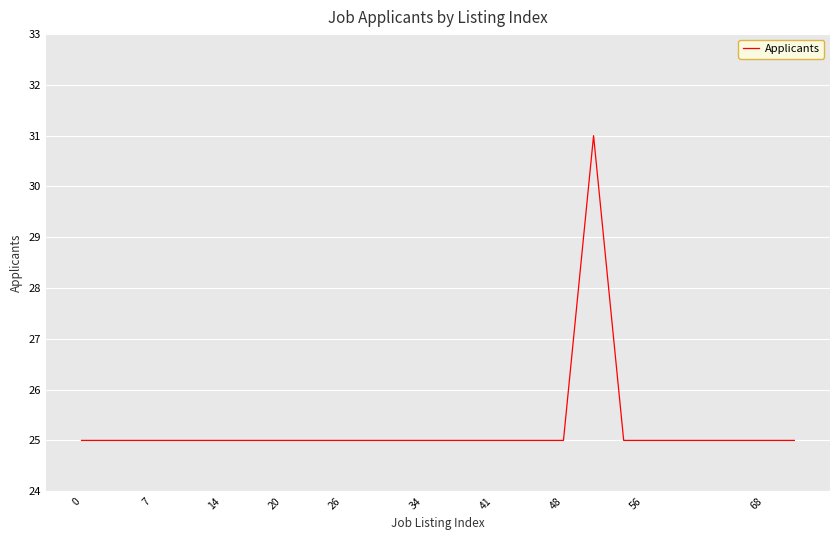

What is the maximum value shown in the chart?

31